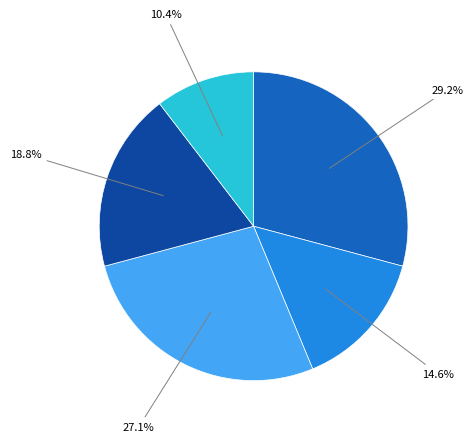

Is there any slice that represents more than half of the pie?

No